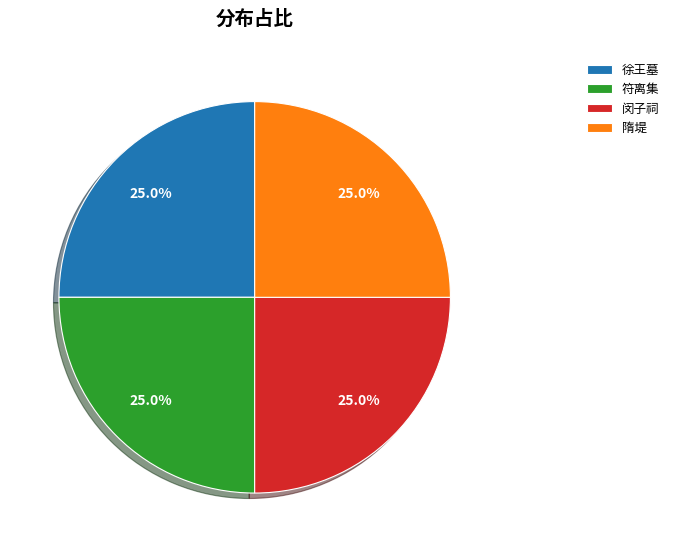

To the nearest percent, what is the average slice percentage?

25%